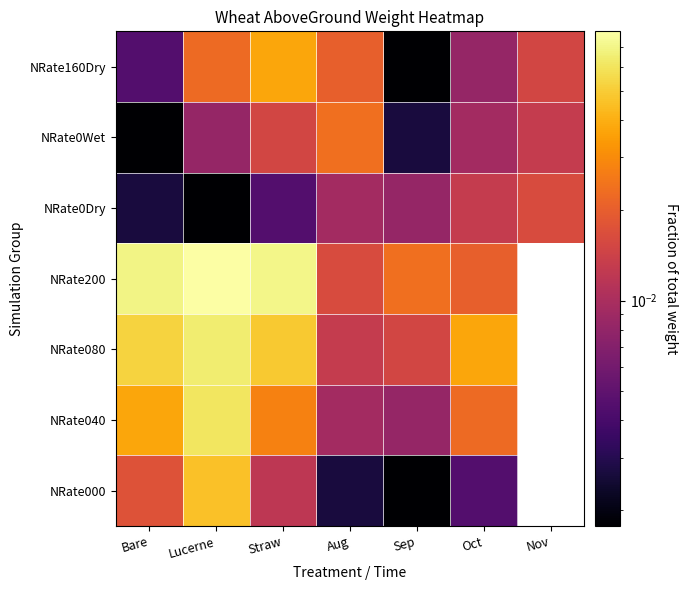

Is it true that NRate000 equals 0.0 at Straw?

False